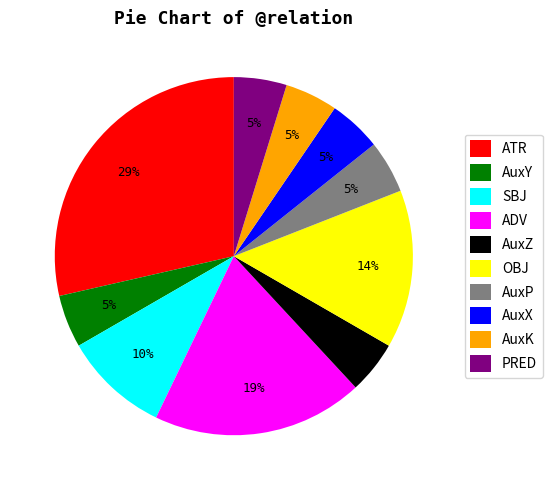

To the nearest percent, what is the average slice percentage?

10%